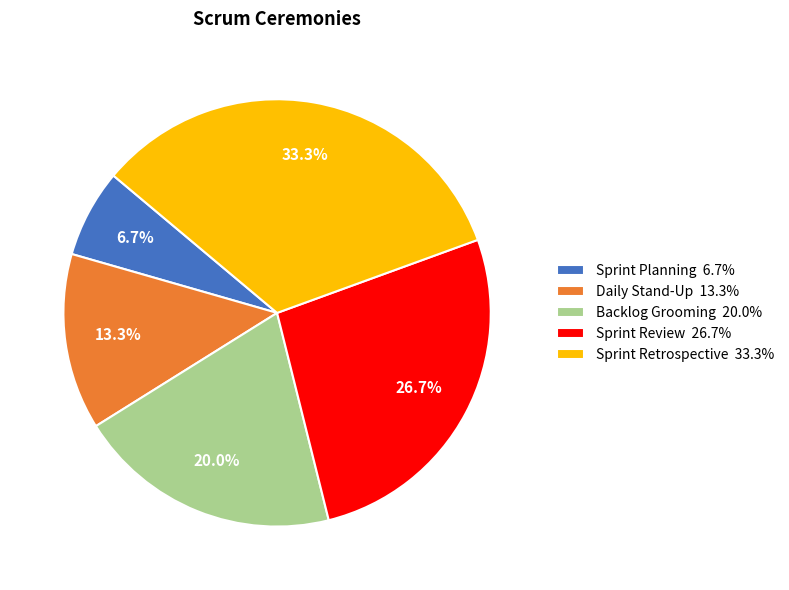

How many slices are in this pie chart?

5